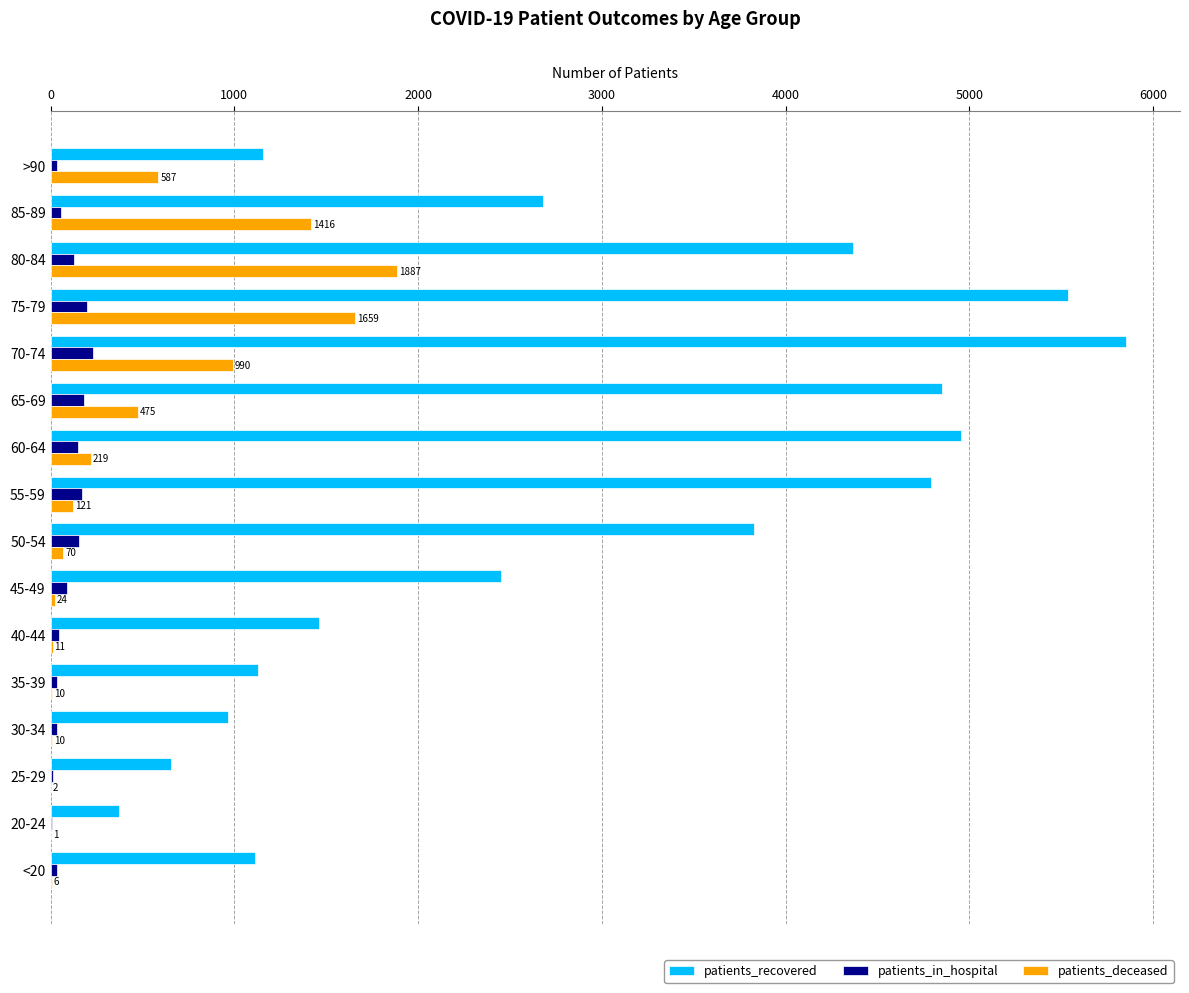

Where is patients_recovered nearest to the value 3112?

85-89